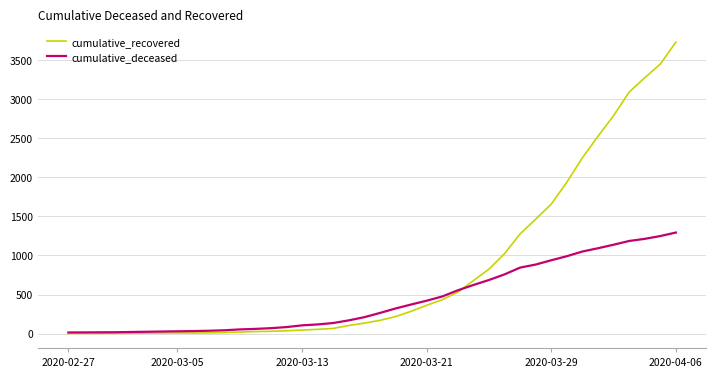

What is the maximum value shown in the chart?

3733